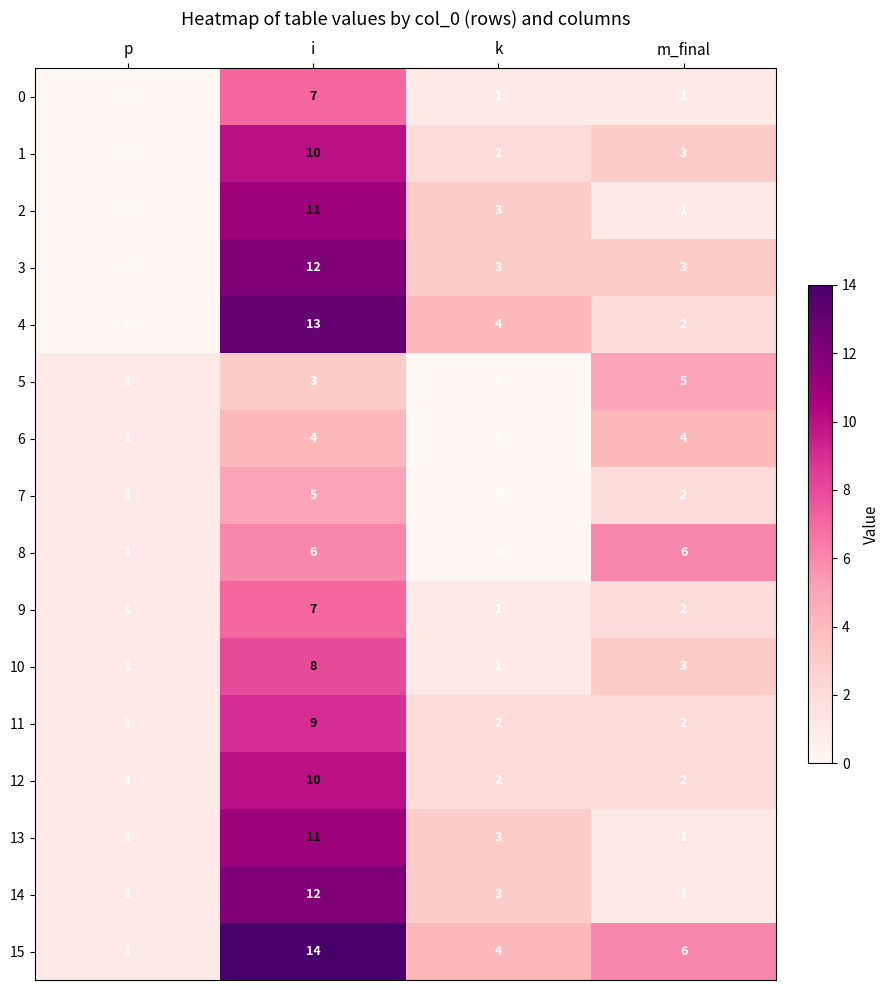

Between i and k, which series saw the biggest shift?

15